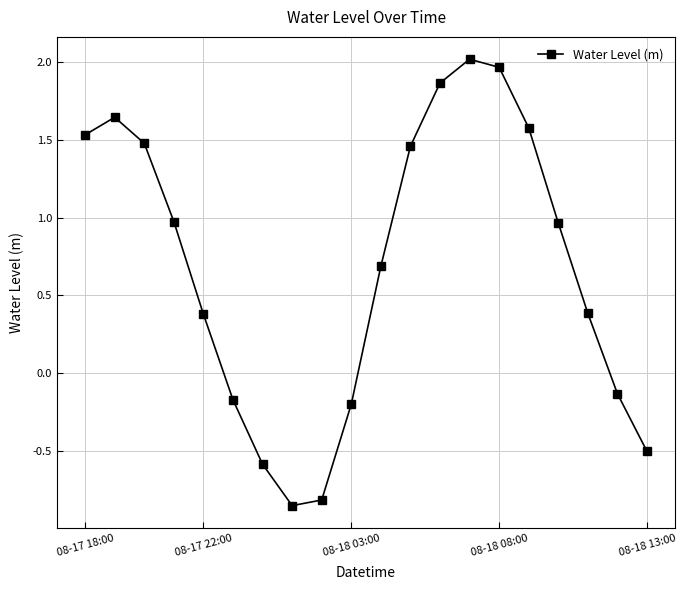

How many interior local valleys (lower than both neighbors) does the data have?

1